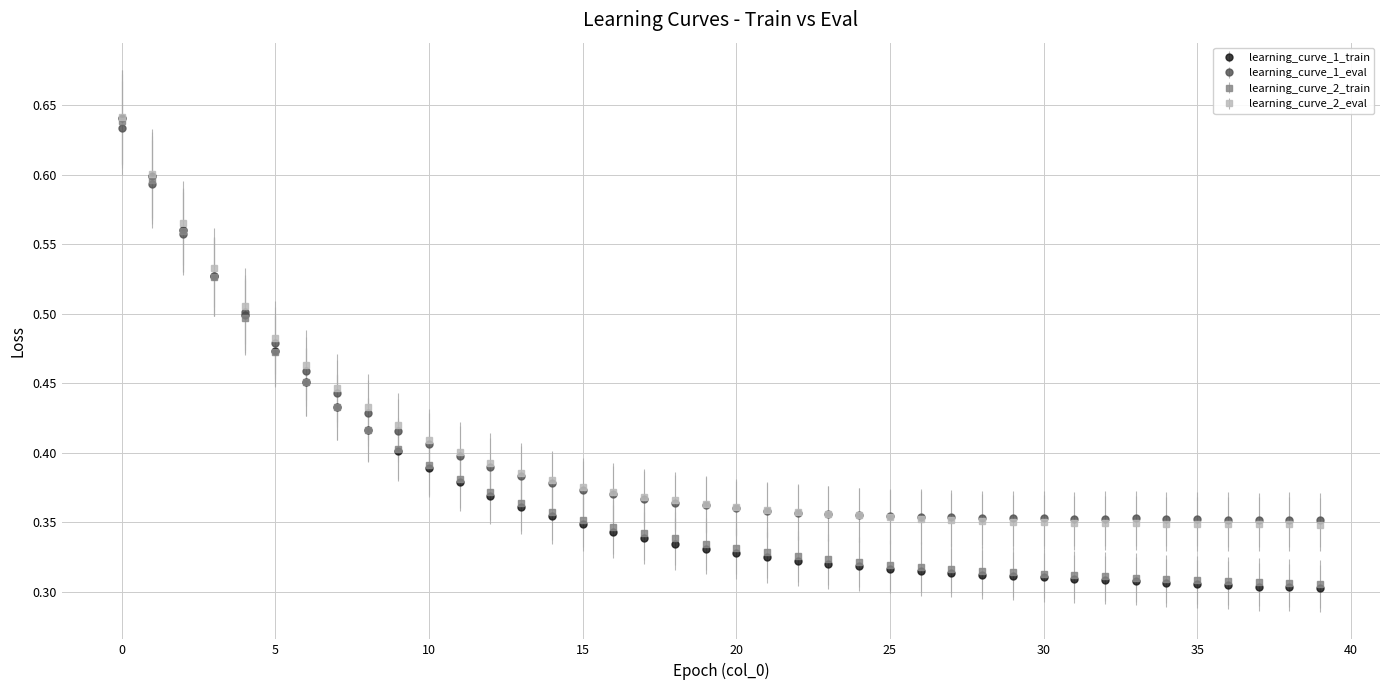

How many learning_curve_2_train values are between 0 and 1?

40